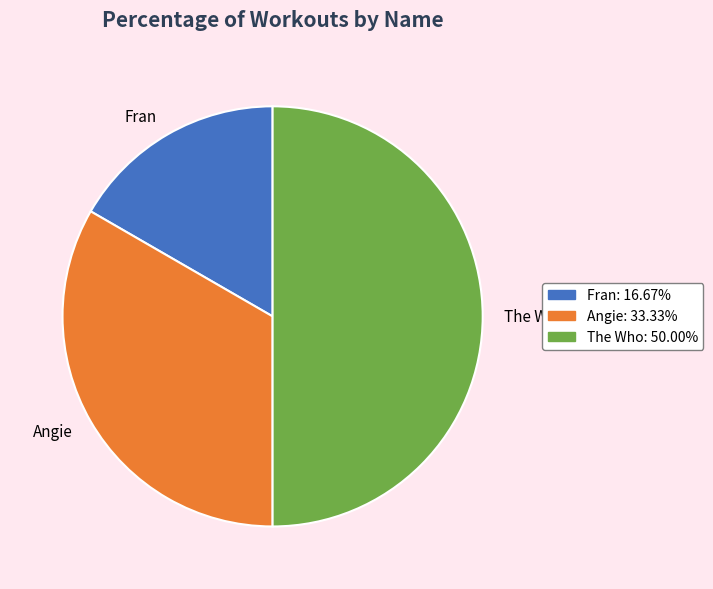

Does Angie: 33.33% represent more than half of the total?

No